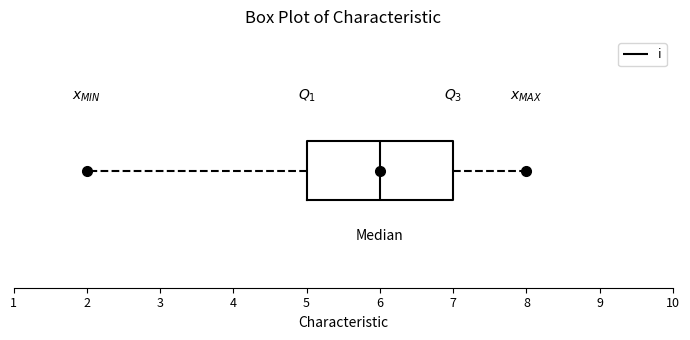

Where is the left edge of the box on the x-axis? The values are not printed on the chart, so give them approximately, as read against the axis.

5